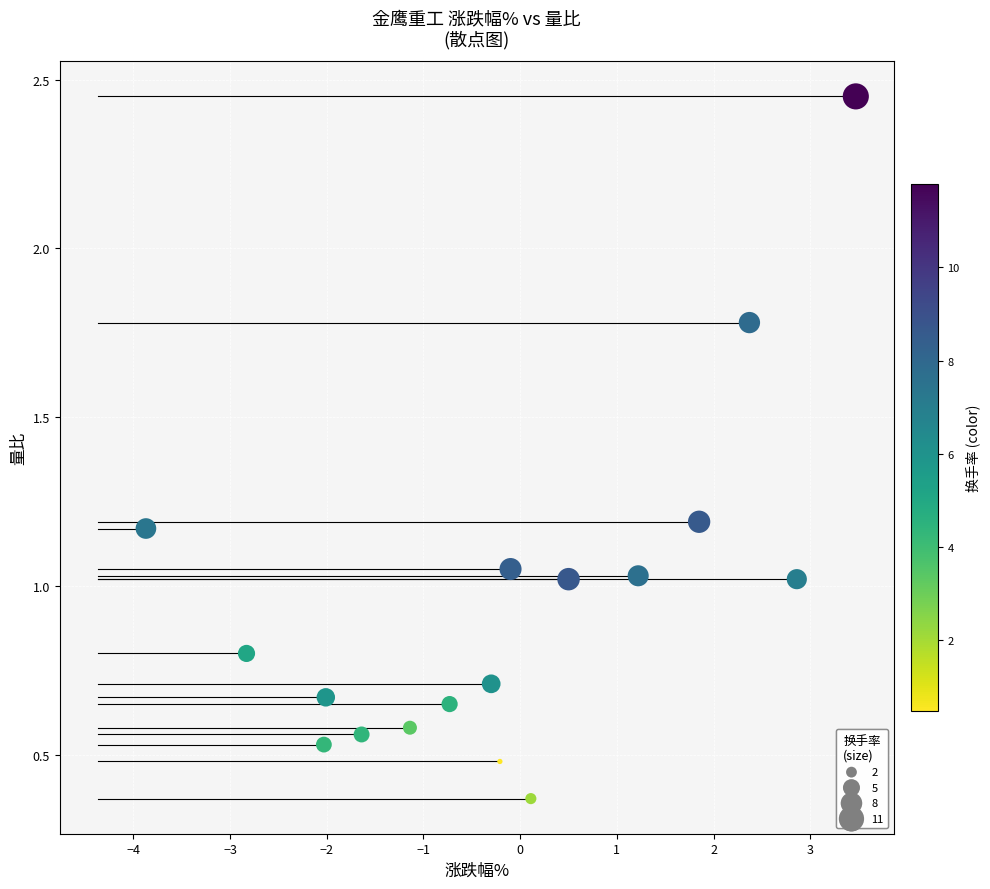

What is the range of Y values (max minus min)?

2.1